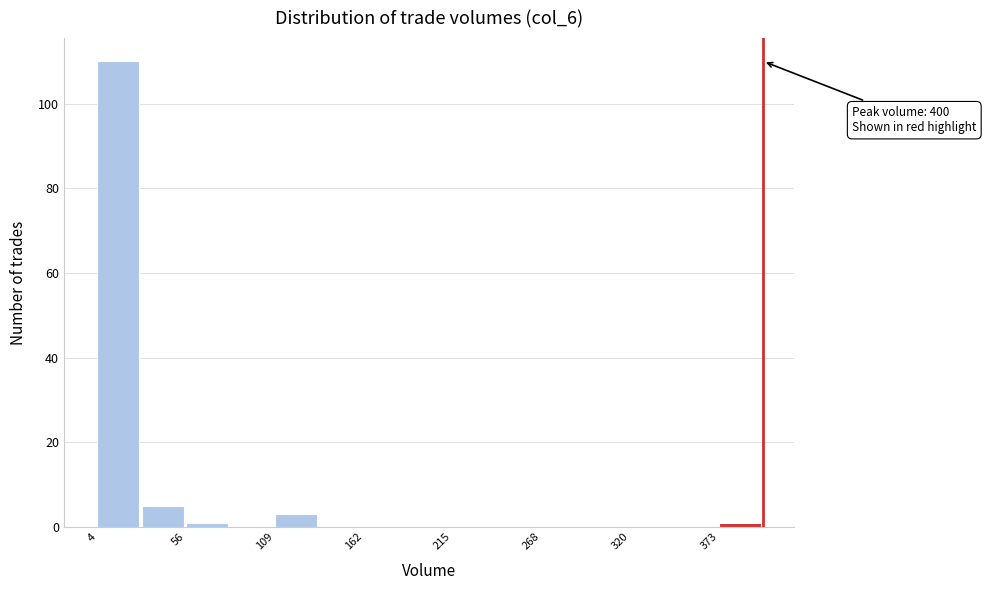

Around what value on the x-axis is the tallest bar? Give the approximate position of its centre, as read against the axis.

20